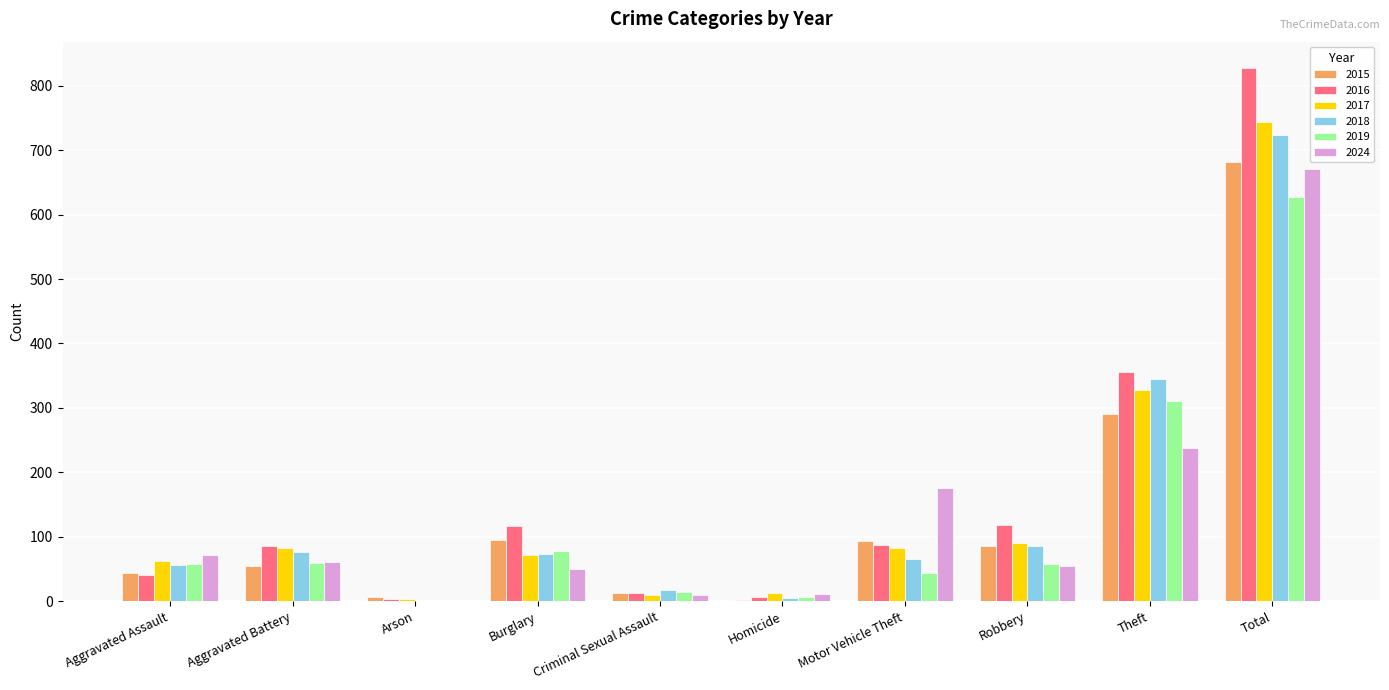

What is the total value across all series at Motor Vehicle Theft?

547